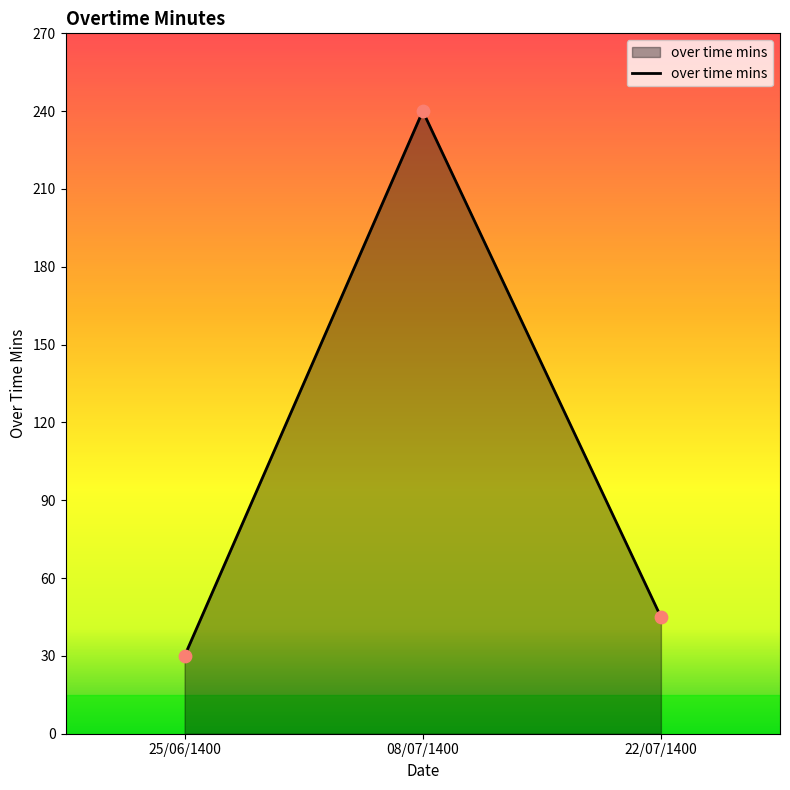

What is the change in value from 25/06/1400 to 08/07/1400?

+210